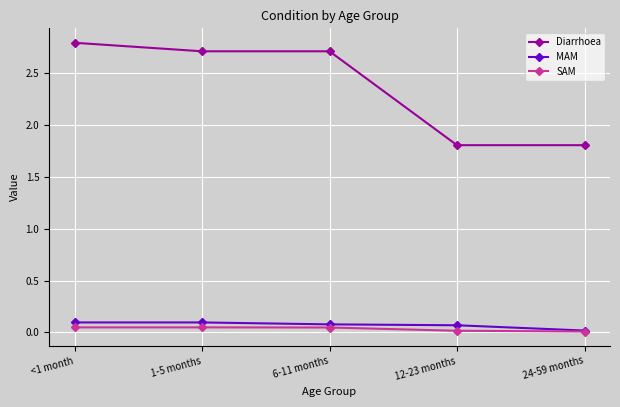

Between <1 month and 24-59 months, which series saw the biggest shift?

Diarrhoea